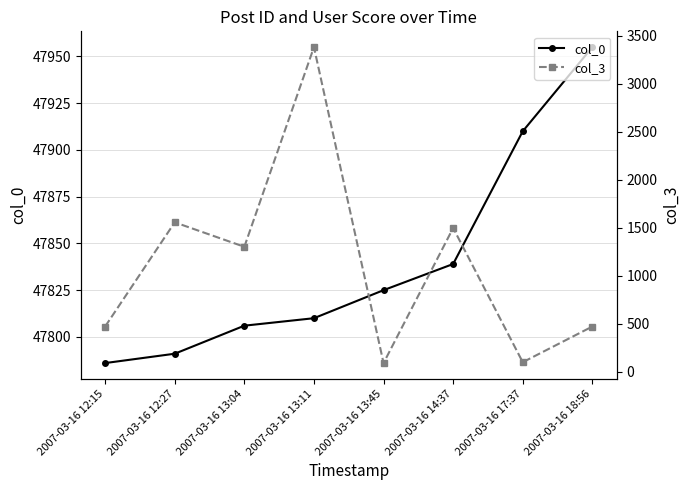

What are all the series names shown in the legend?

col_0, col_3